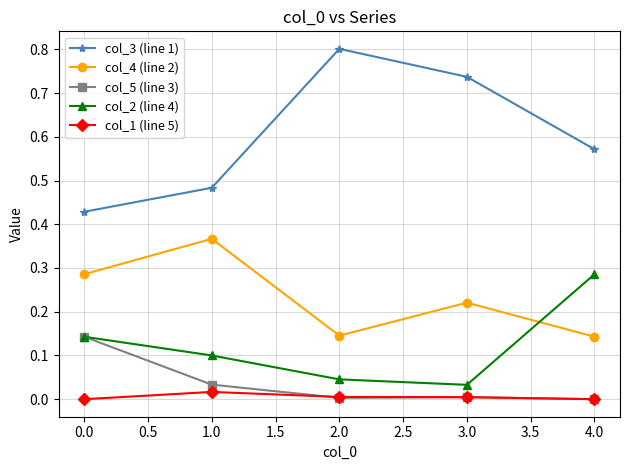

Rank the series at 1.0 from highest to lowest value.

col_3 (line 1), col_4 (line 2), col_2 (line 4), col_5 (line 3), col_1 (line 5)